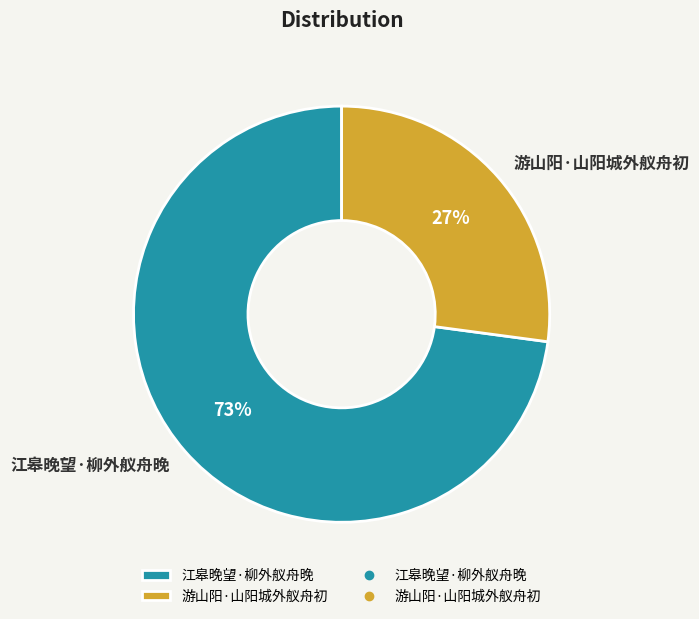

Approximately how many times larger is the value at 江皋晚望·柳外舣舟晚 compared to 游山阳·山阳城外舣舟初?

2.7